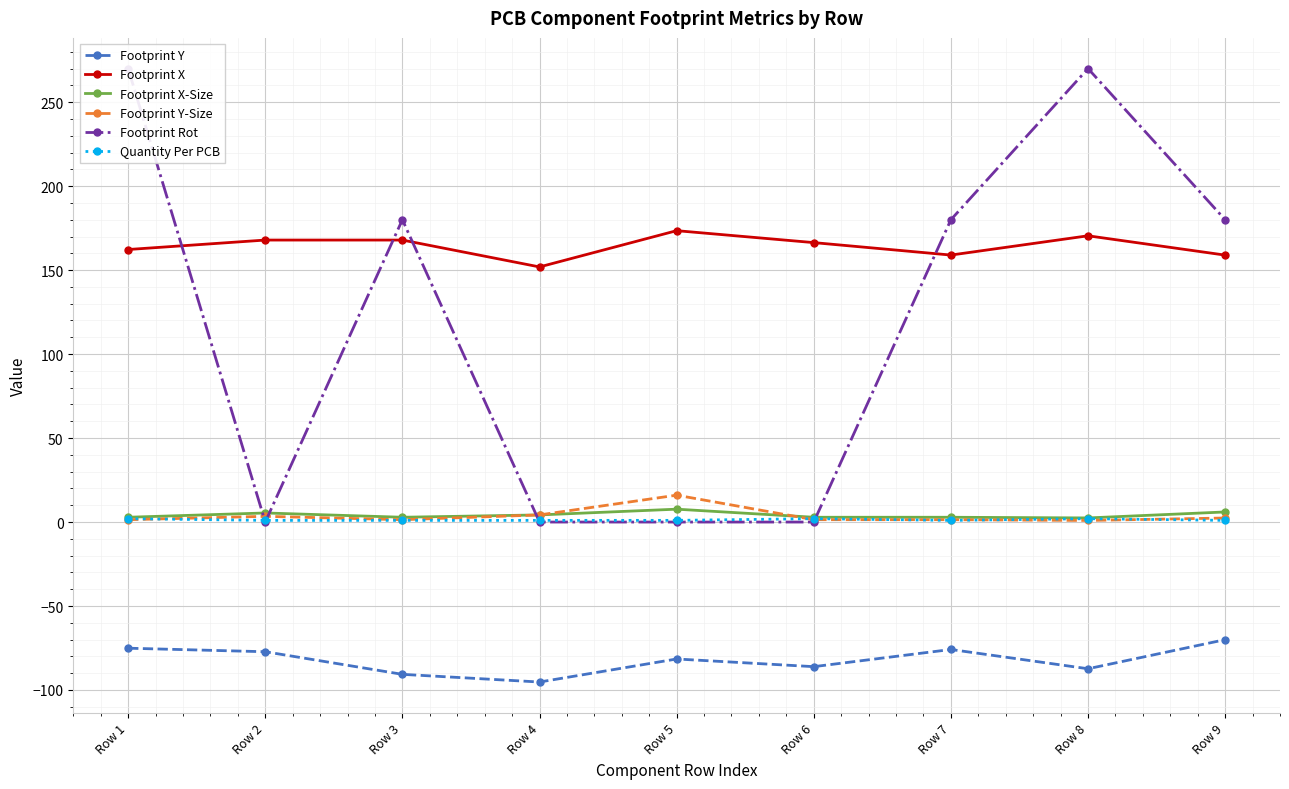

What are all the series names shown in the legend?

Footprint Y, Footprint X, Footprint X-Size, Footprint Y-Size, Footprint Rot, Quantity Per PCB